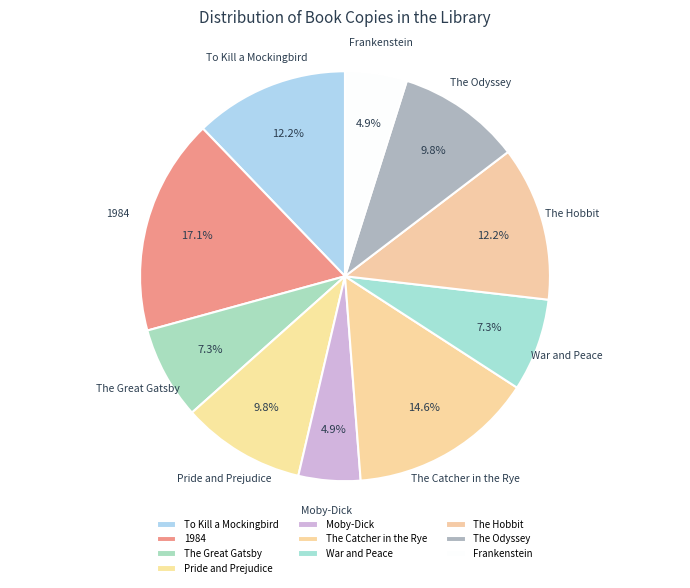

How many segments does this pie chart have?

10